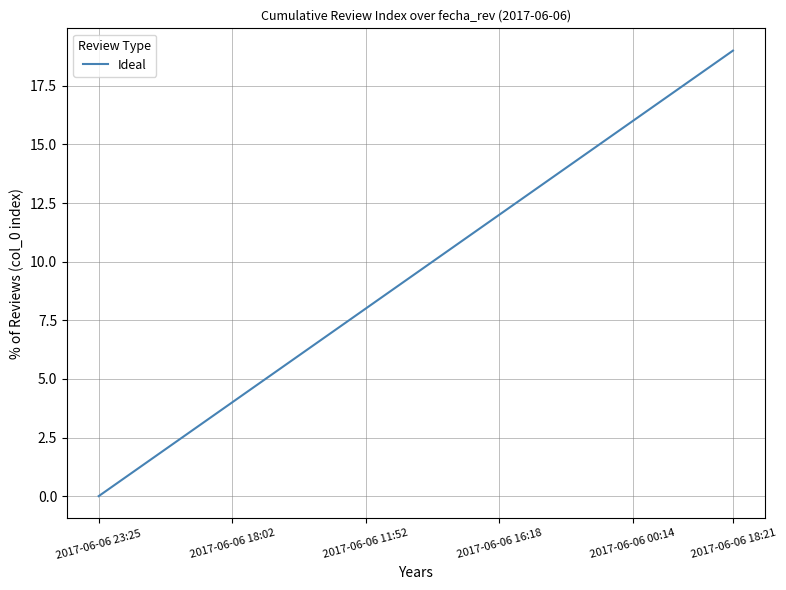

What is the greatest value displayed?

19